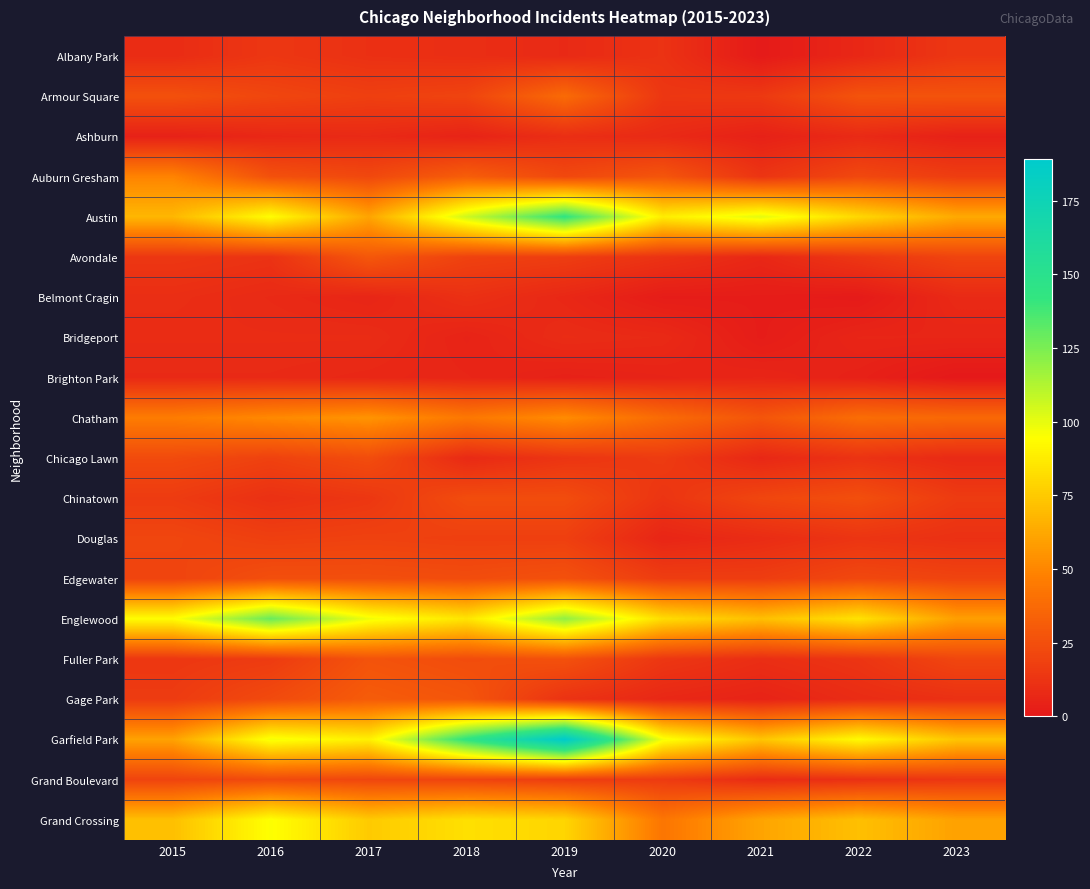

Between 2022 and 2021, which is larger?

2022